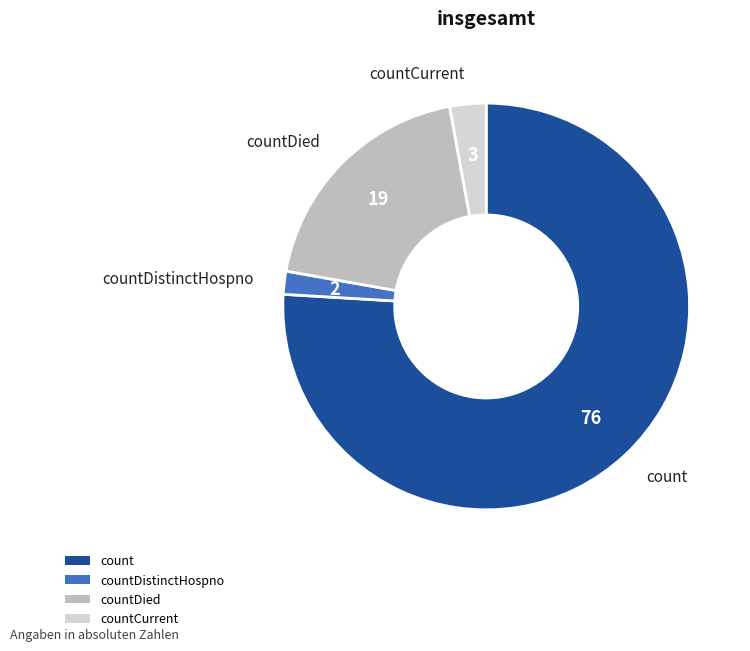

Is there a majority slice in this chart?

Yes